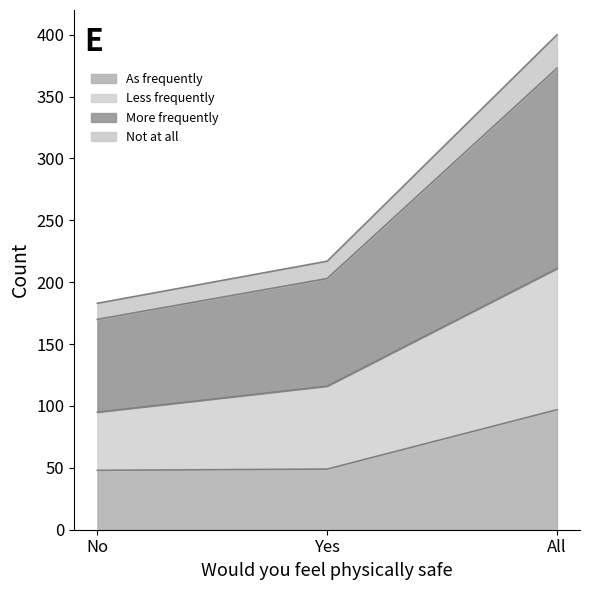

Which category has the highest value across all series?

All